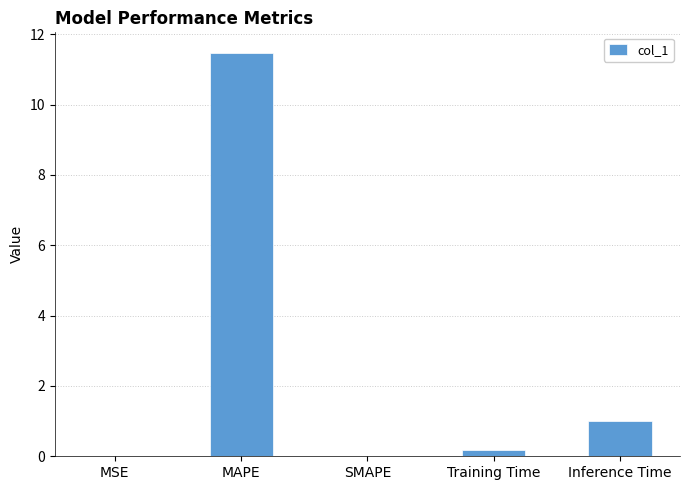

How many data points does each series have?

5